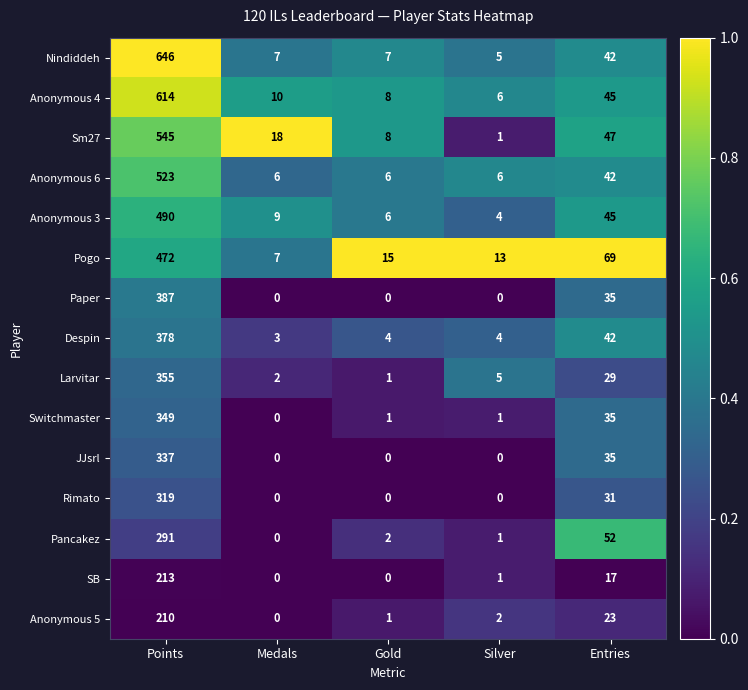

True or false: Paper has a value of 0 at Medals.

True